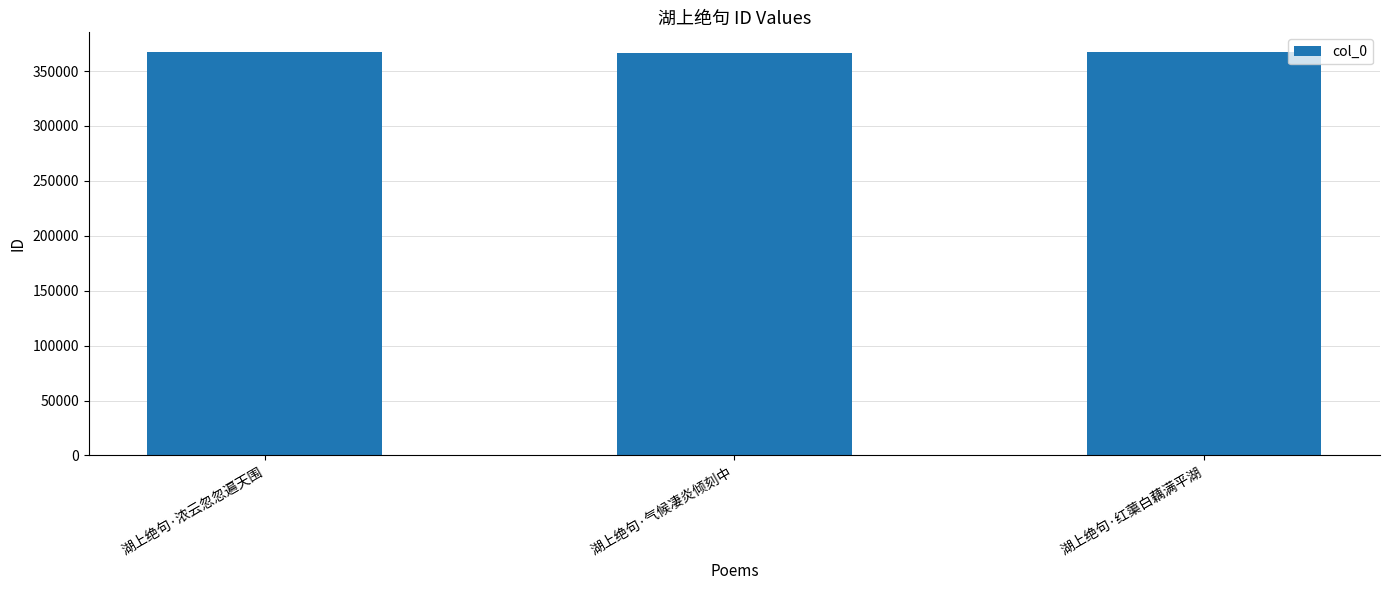

The value at 湖上绝句·气候凄炎倾刻中 is 366882. True or false?

True